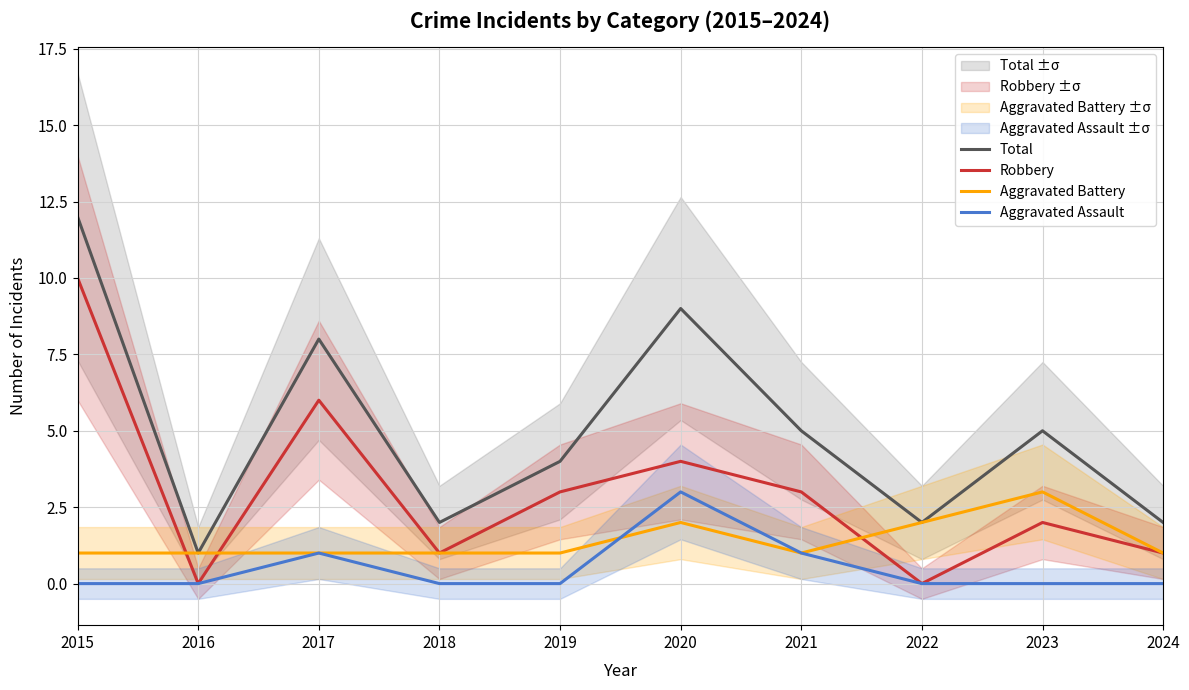

True or false: Aggravated Assault has a value of -2 at 2023.

False